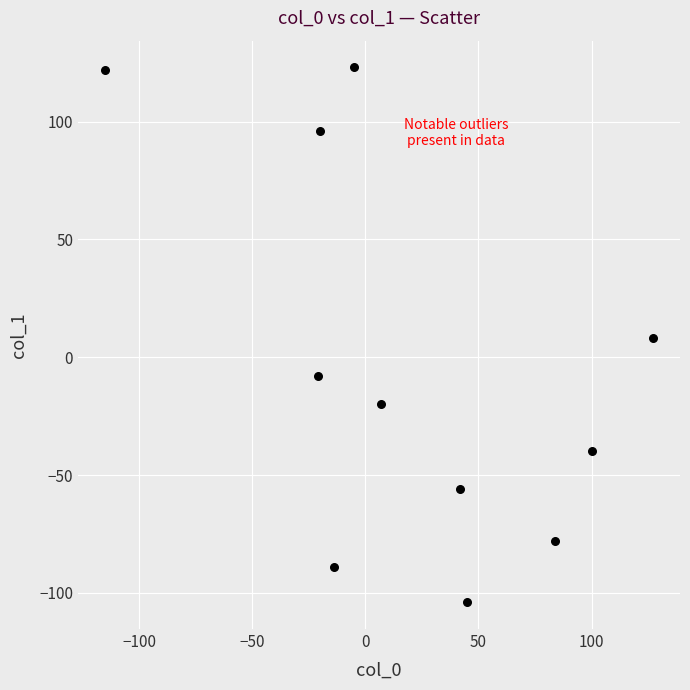

What is the range of Y values (max minus min)?

227